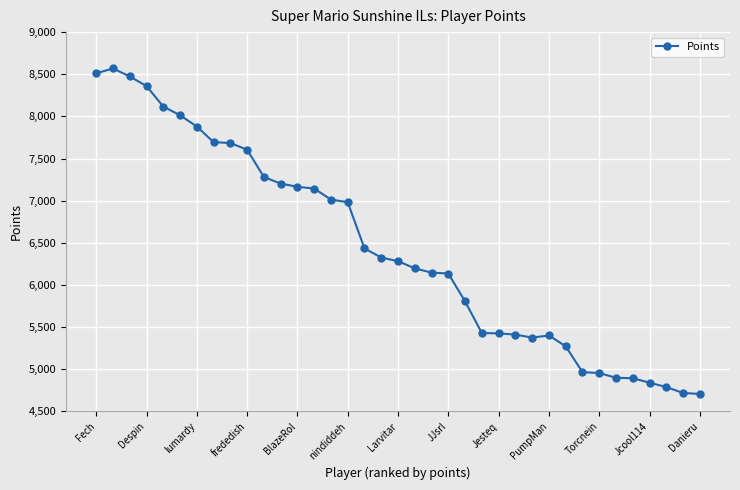

True or false: there are more than 1 points higher than both neighbors.

True